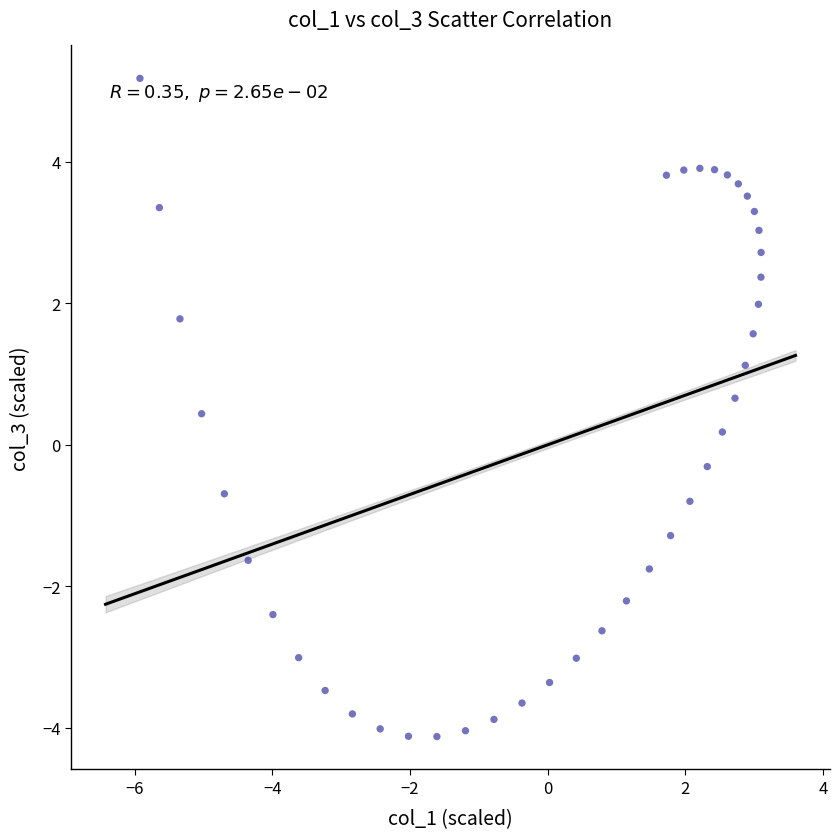

What is the range of Y values (max minus min)?

9.3